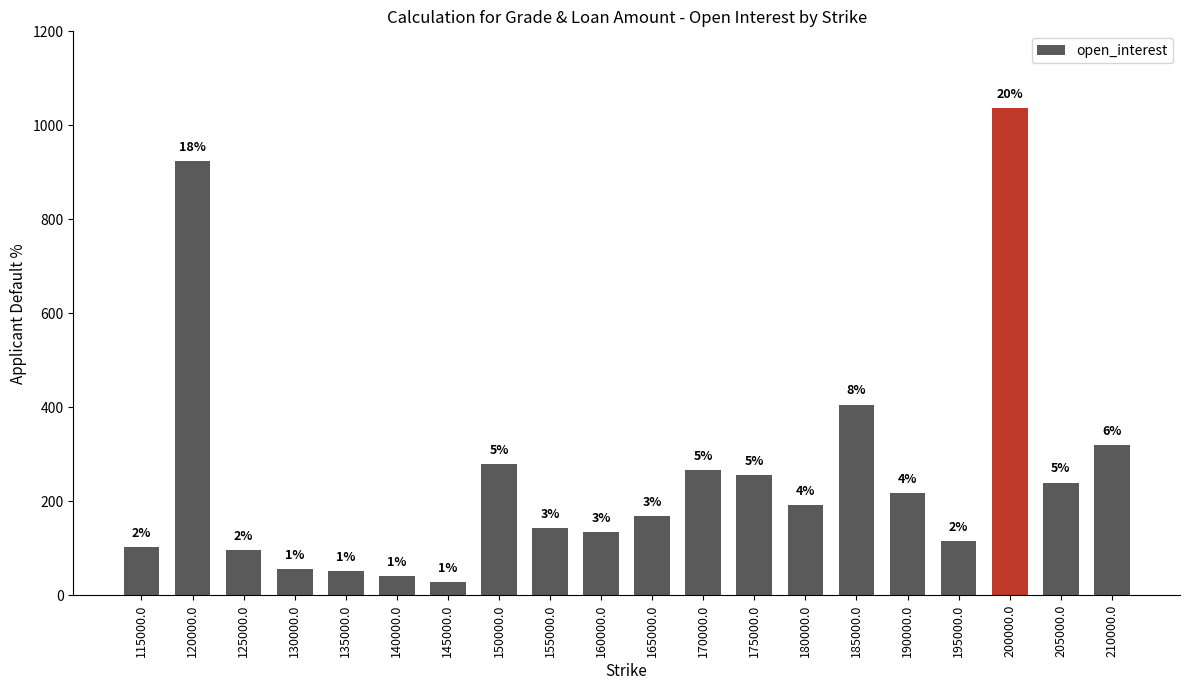

Does the chart contain any negative values?

No